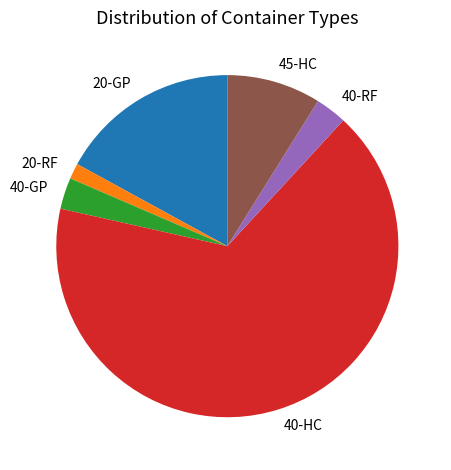

Approximately how many times larger is the value at 45-HC compared to 20-RF?

6.0